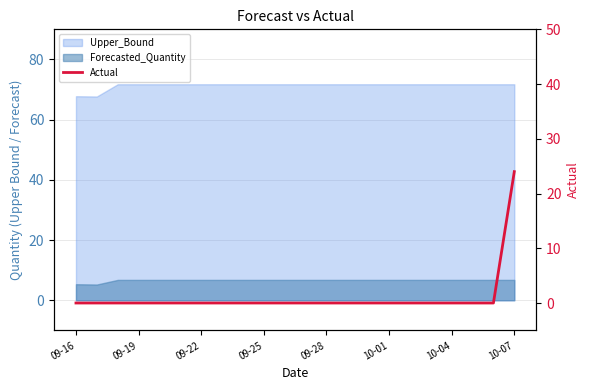

Reading left to right, extract all data points from this chart.

0	0	0	0	0	0	0	0	0	0	0	0	0	0	0	0	0	0	0	0	0	24